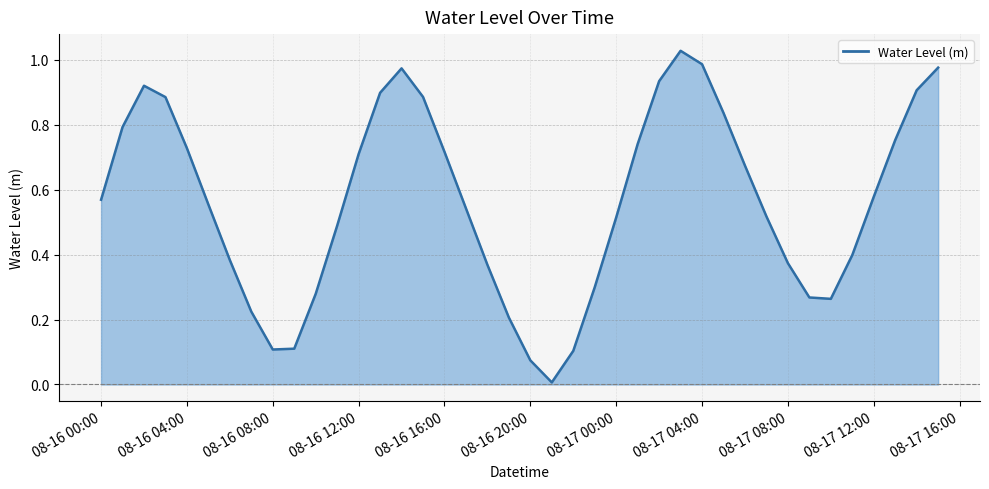

How many points are lower than both their immediate neighbors (excluding endpoints)?

3